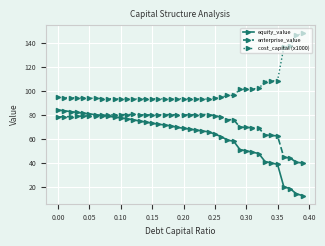

Which series has the widest spread of values?

equity_value